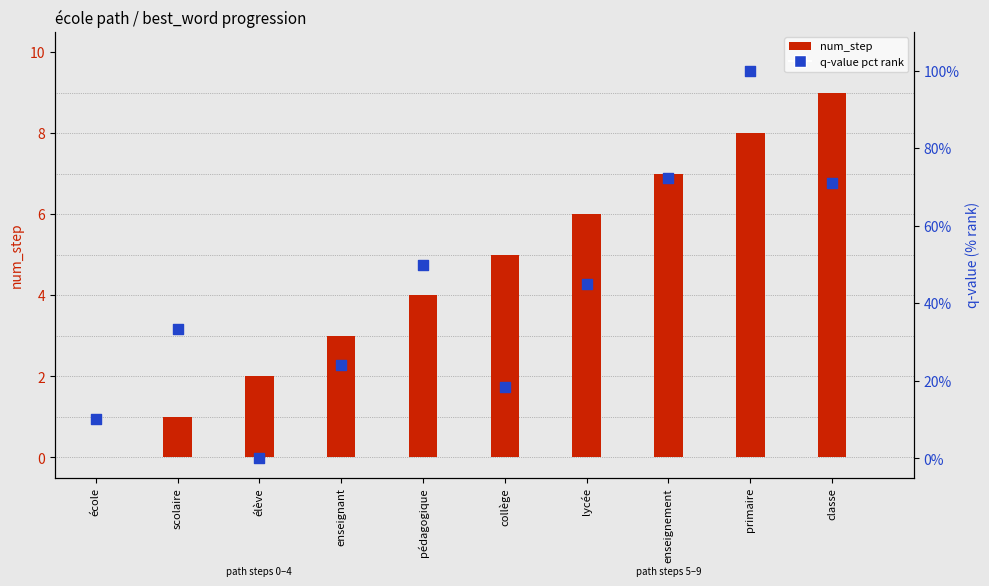

At how many categories does at least one series exceed 83?

1